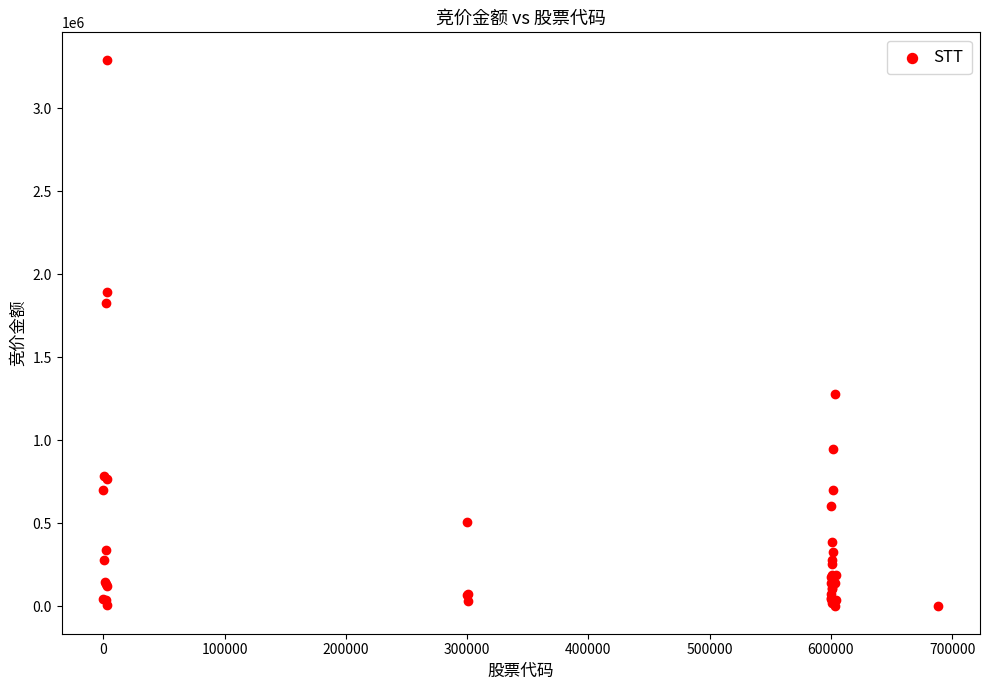

What Y value in the scatter plot is closest to 1646980?

1825789